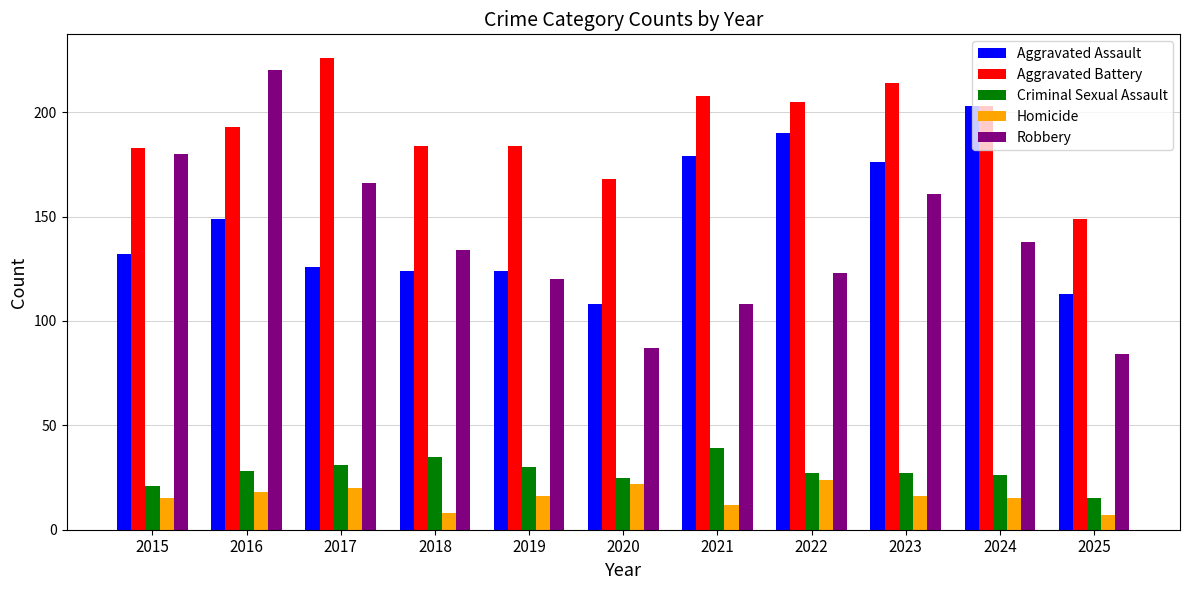

What is the average value of the Aggravated Battery series?

192